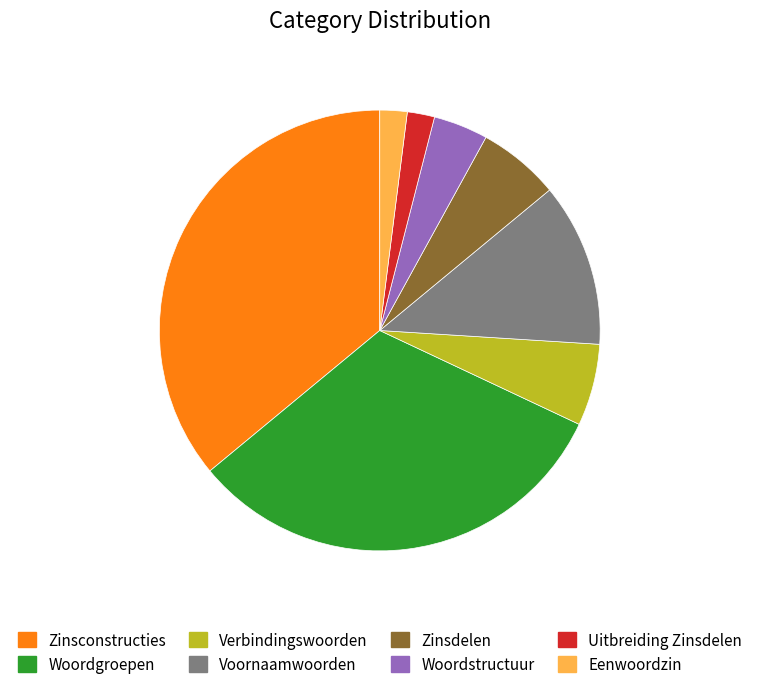

What is the ratio of the value at Eenwoordzin to the value at Uitbreiding Zinsdelen?

1.0